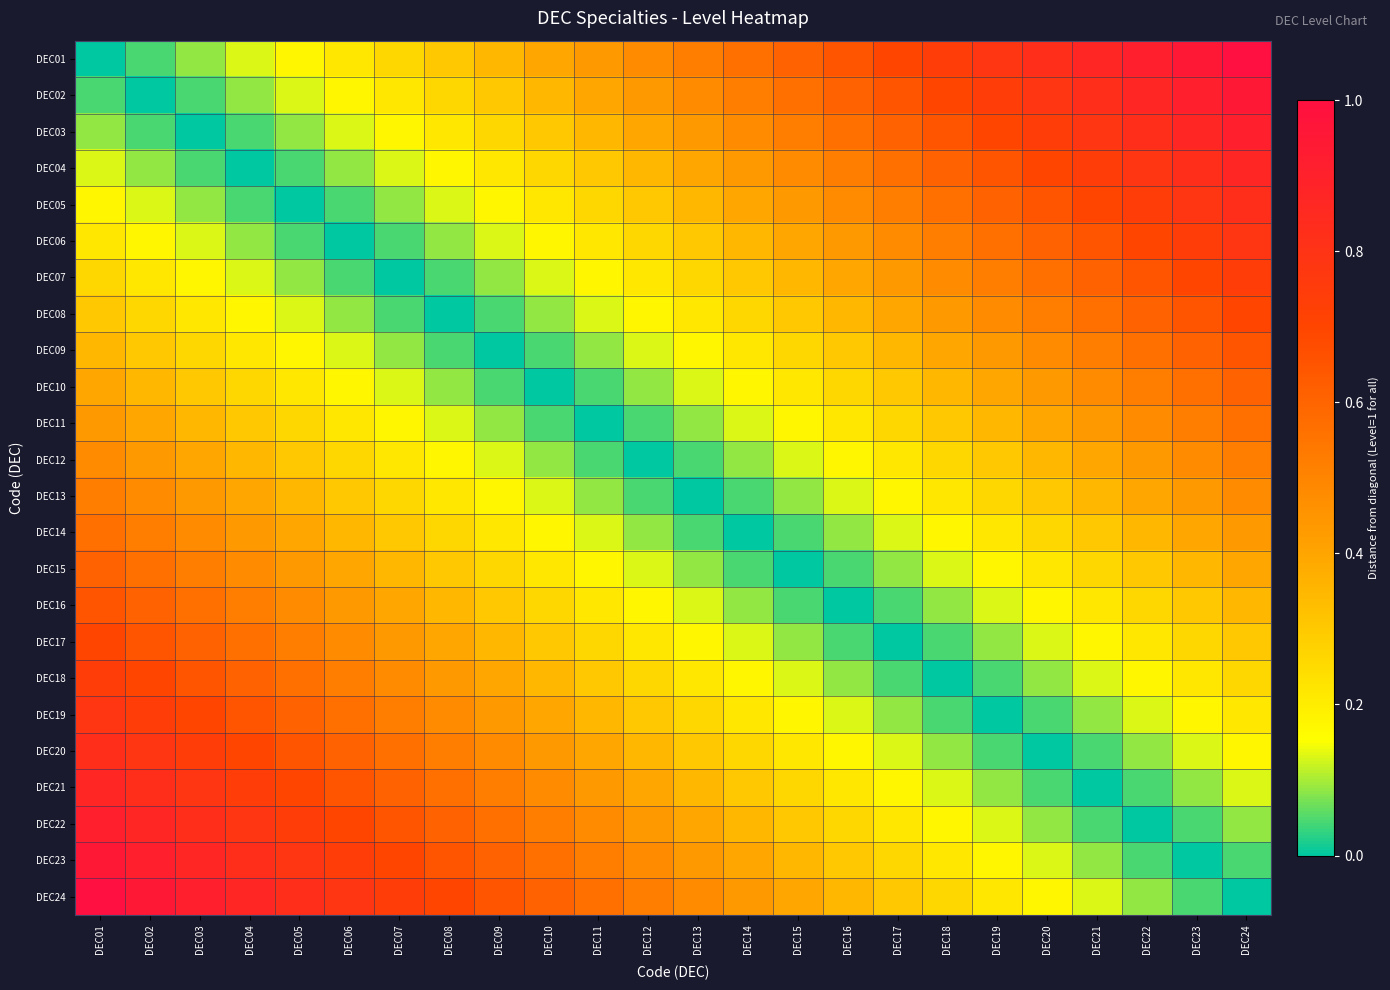

Rank the series by their maximum value, from highest to lowest.

DEC01, DEC24, DEC02, DEC23, DEC03, DEC22, DEC04, DEC21, DEC05, DEC20, DEC06, DEC19, DEC07, DEC18, DEC08, DEC17, DEC09, DEC16, DEC10, DEC15, DEC11, DEC14, DEC12, DEC13